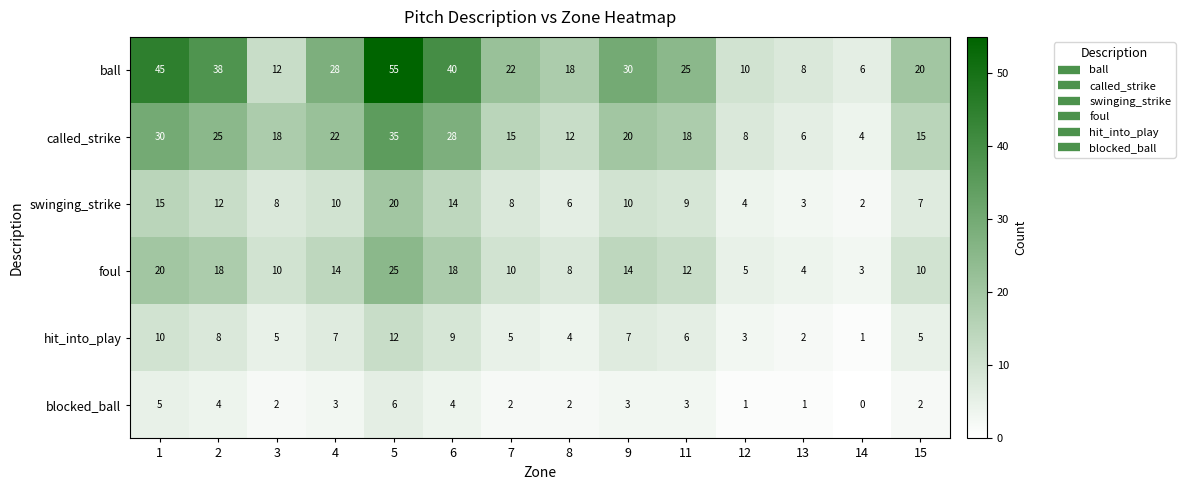

Which series has the largest range (max minus min)?

ball